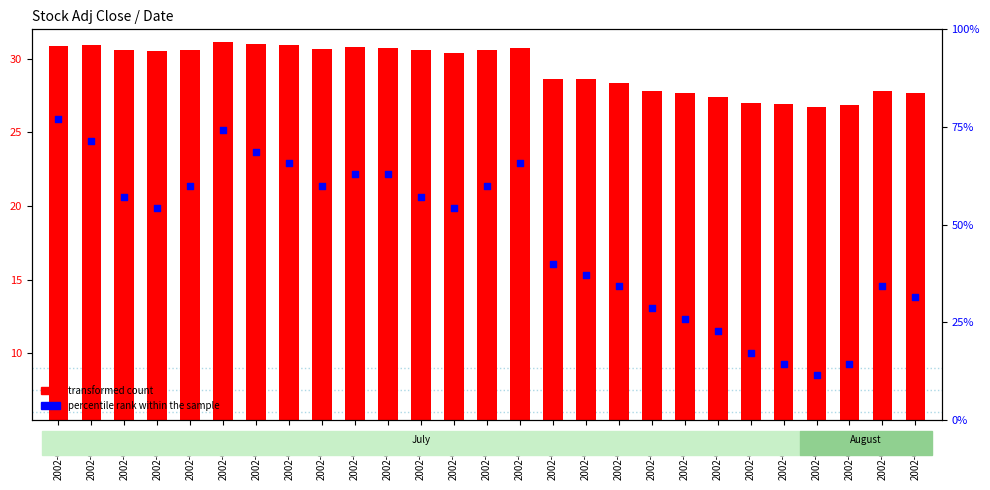

Which series contains the lowest Y value?

percentile rank within the sample